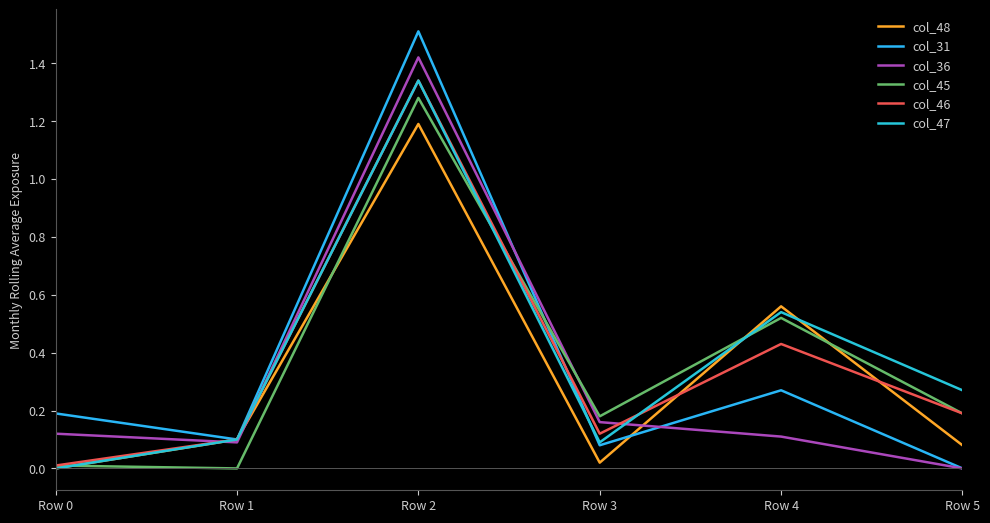

How many lines are shown in the chart?

6